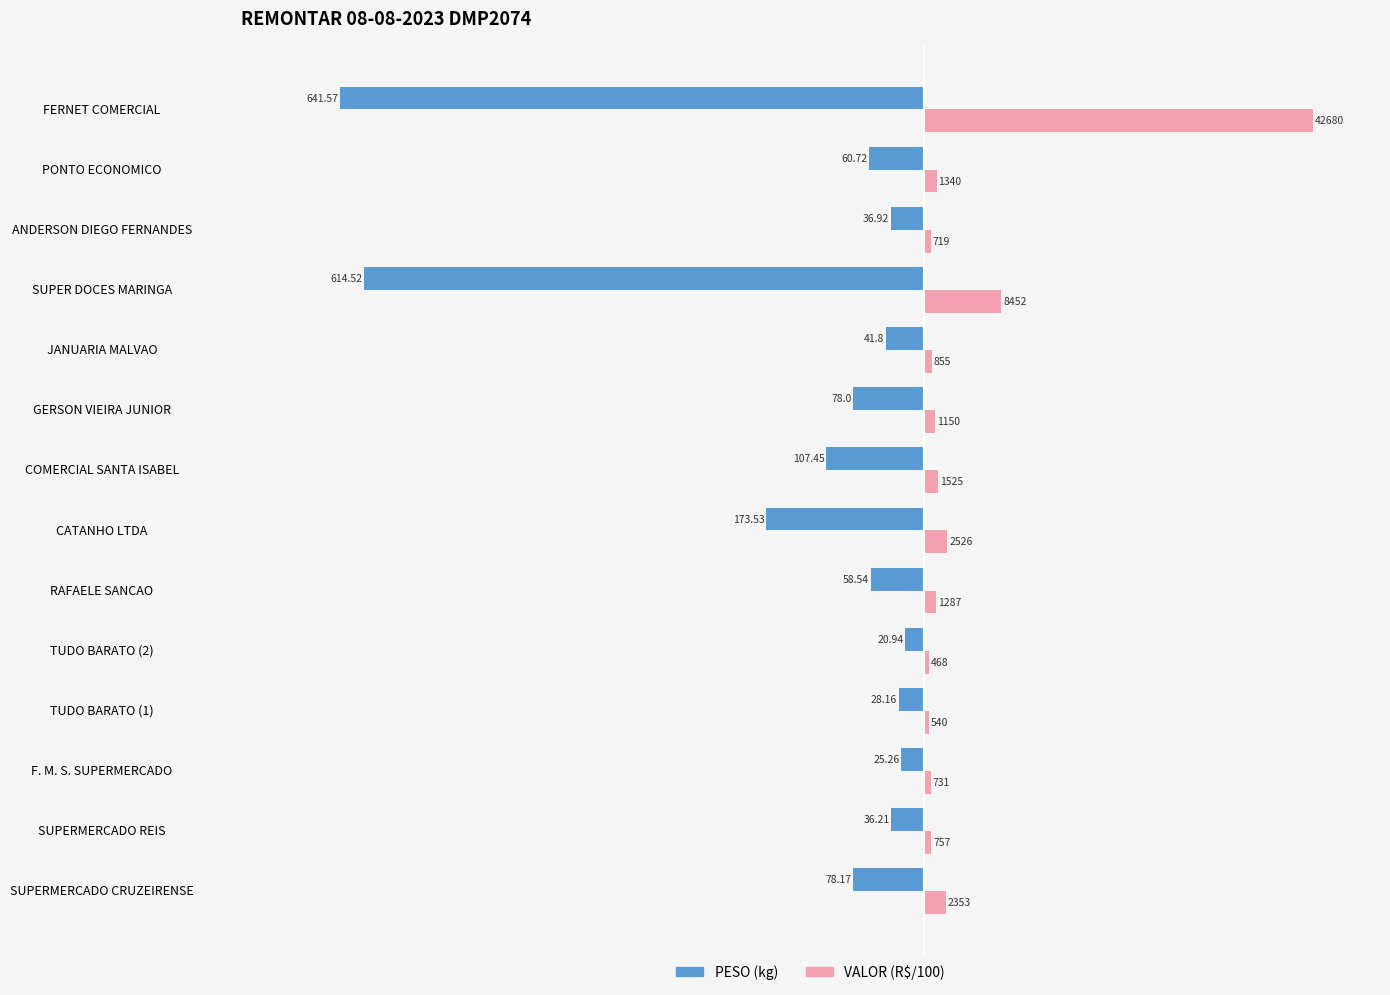

What is the value of the PESO (kg) bar at the 10th from the left?

-41.8